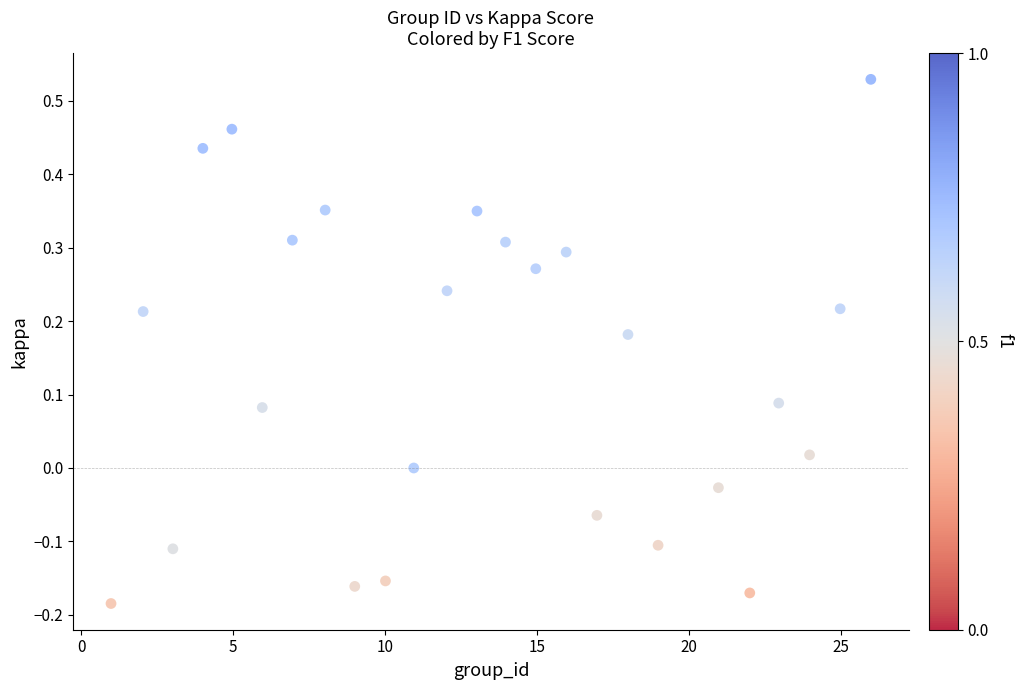

What is the range of X values (max minus min)?

25.0